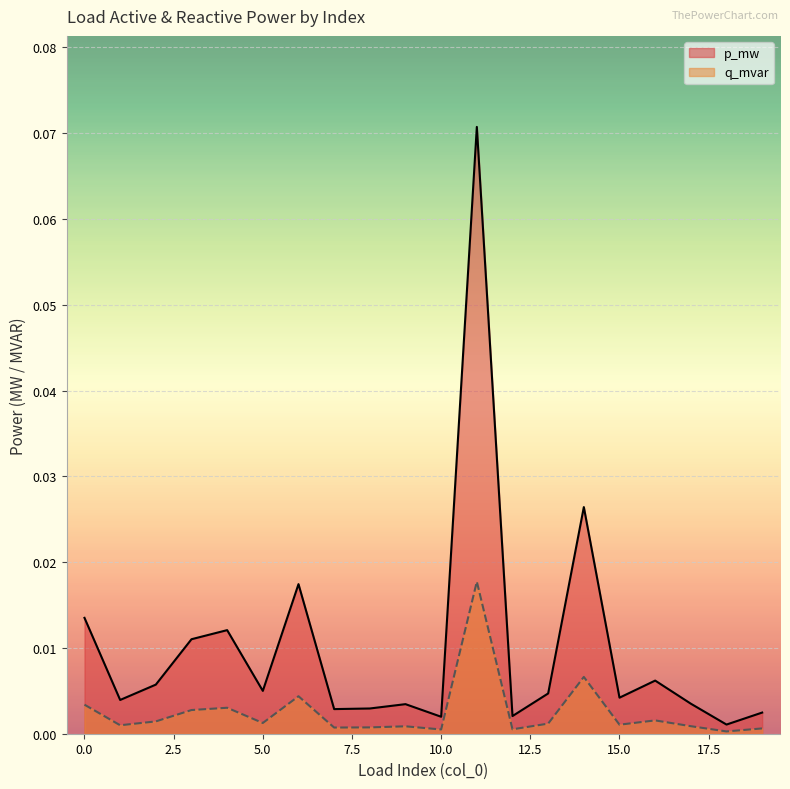

The p_mw series shows 0.0 at 10. True or false?

False